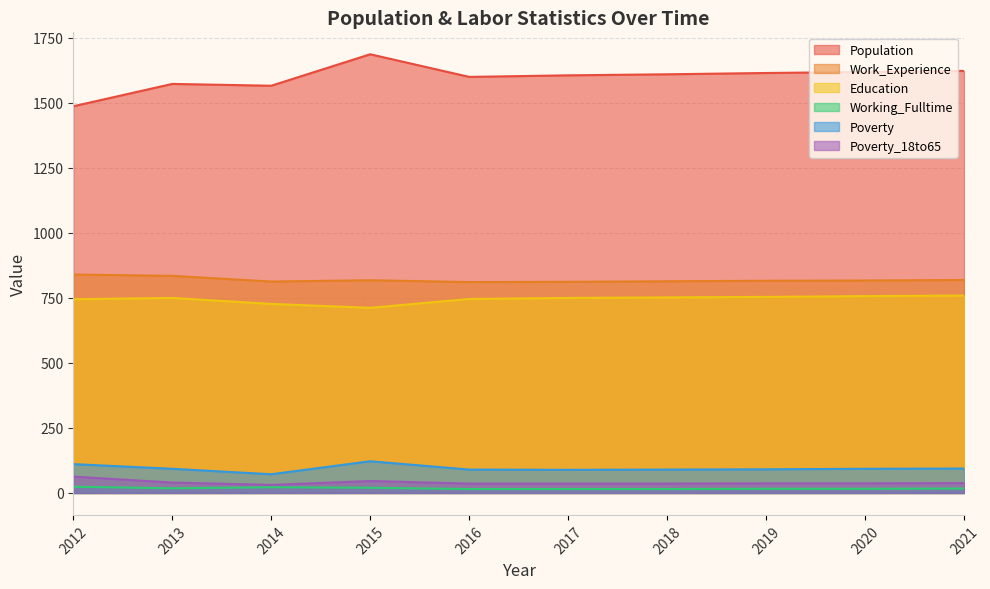

How many data points in Poverty are less than 93?

5